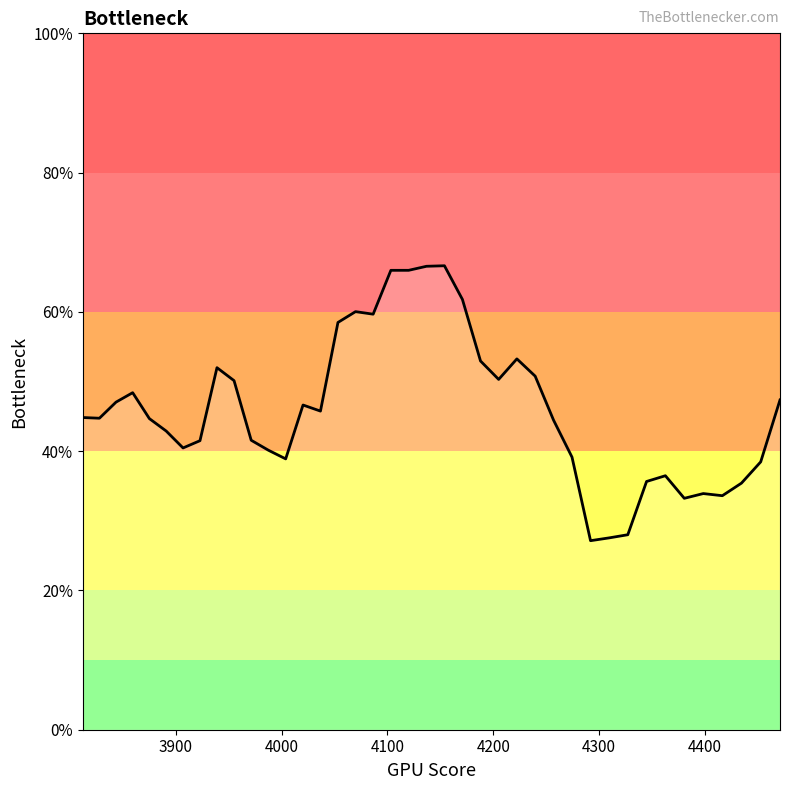

What is the greatest value displayed?

66.6